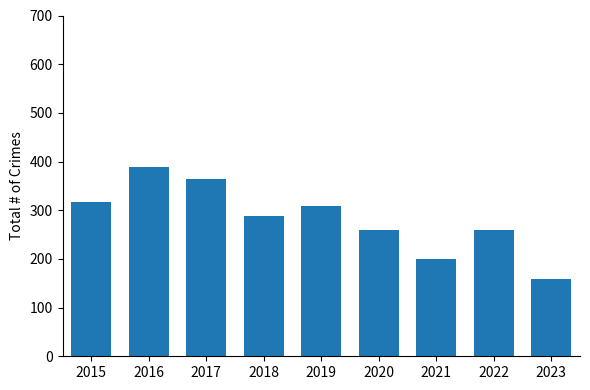

What is the sum of the values at 2022 and 2023?

418